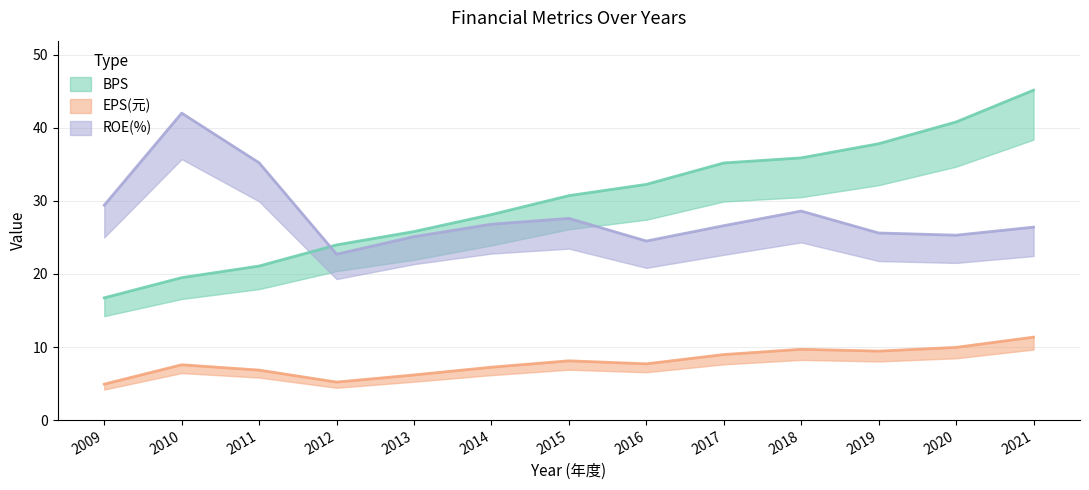

Which series has the largest range (max minus min)?

BPS